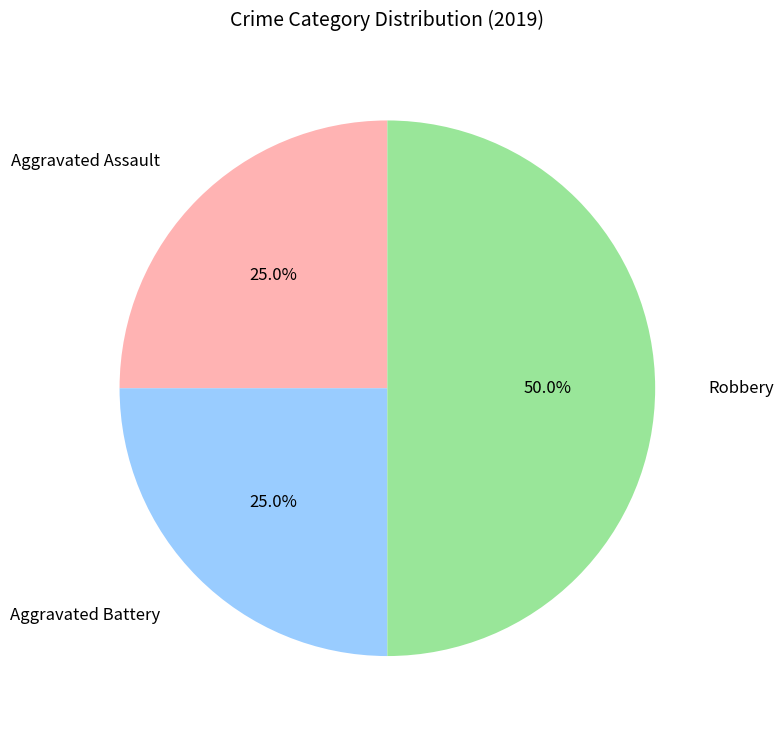

Combined, do Aggravated Battery and Robbery account for over 50%?

Yes